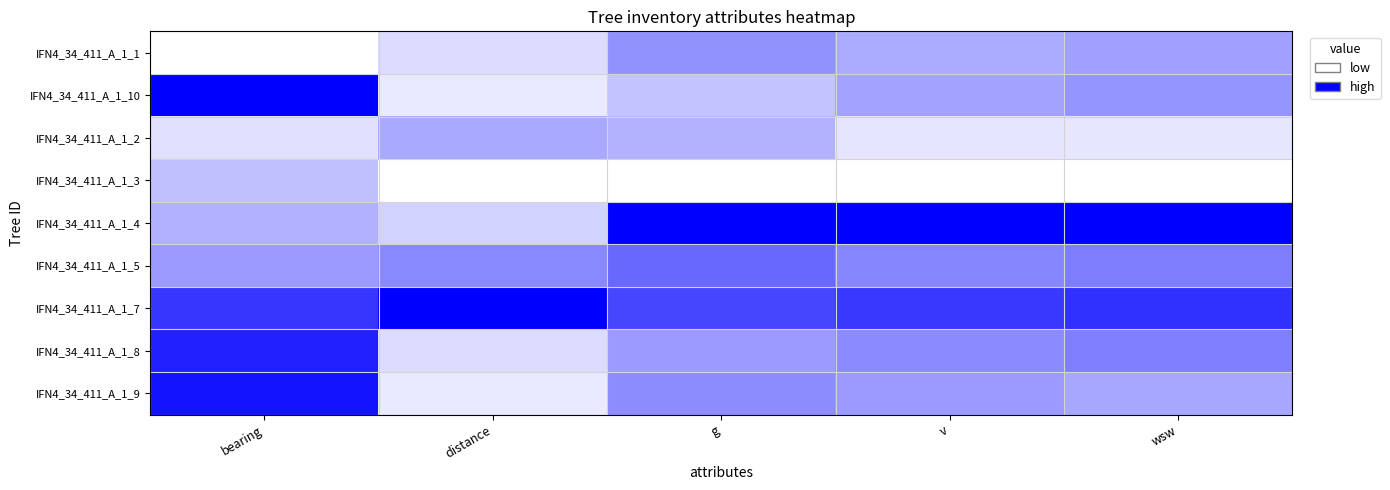

Which series changed the most between bearing and g?

IFN4_34_411_A_1_10